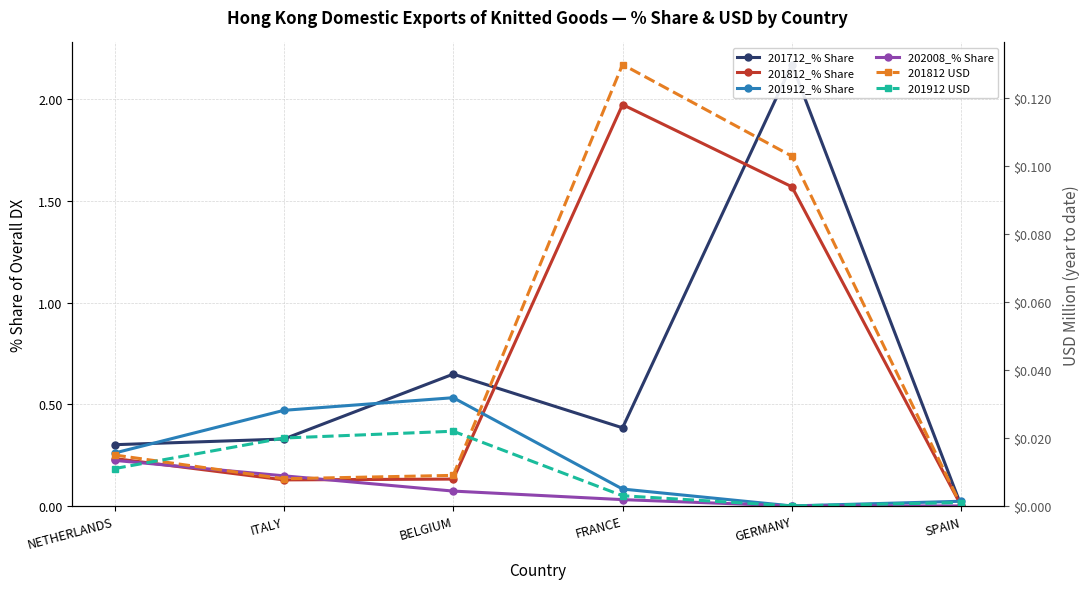

What is the difference between the highest and lowest values at BELGIUM?

0.6